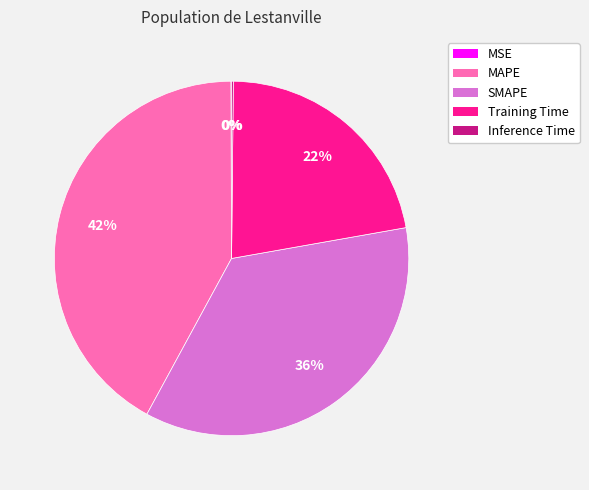

What is the largest slice in the pie chart?

MAPE